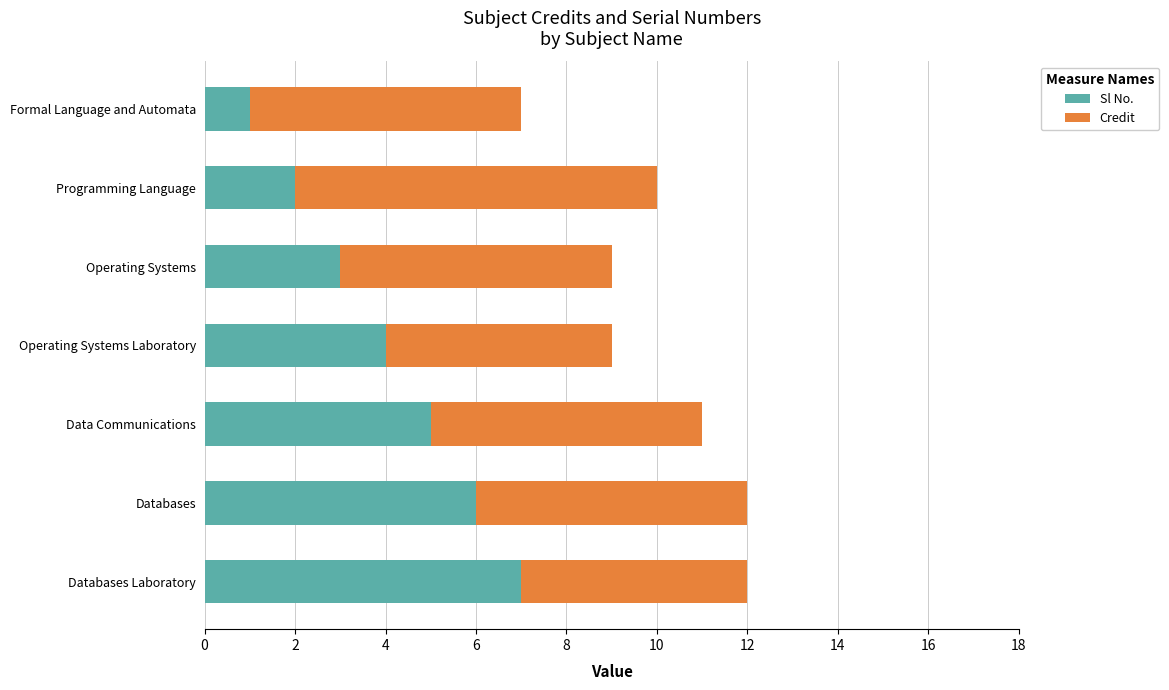

List the labels in order of Sl No. value, smallest first.

Formal Language and Automata, Programming Language, Operating Systems, Operating Systems Laboratory, Data Communications, Databases, Databases Laboratory